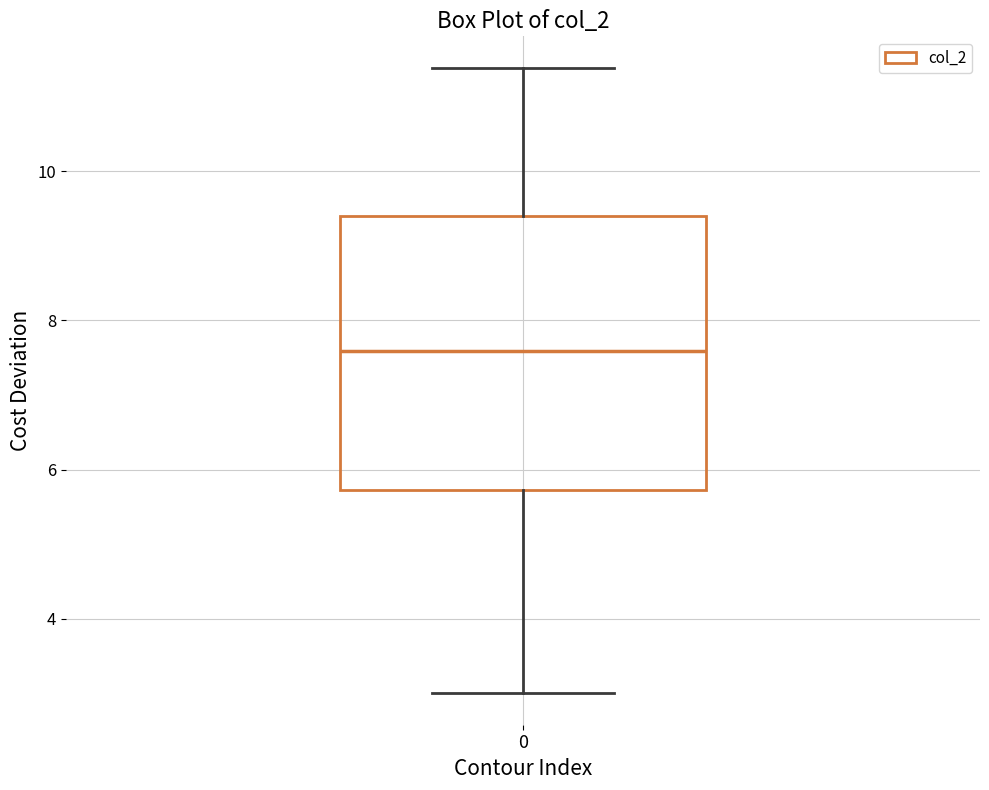

Read this box plot against the y-axis: the position of the median line, the range covered by the box, and the ends of both whiskers. The values are not printed on the chart, so give them approximately, as read against the axis.

median 7.6, box 5.8 to 9.4, whiskers 3.0 to 11.4